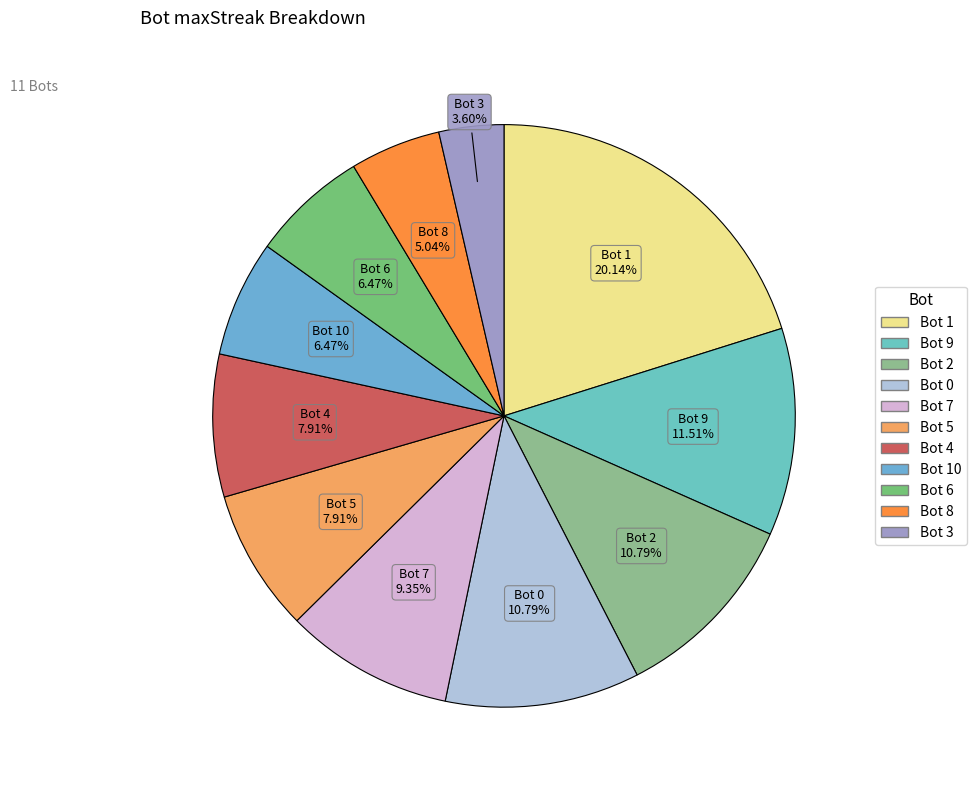

How many slices are in this pie chart?

11